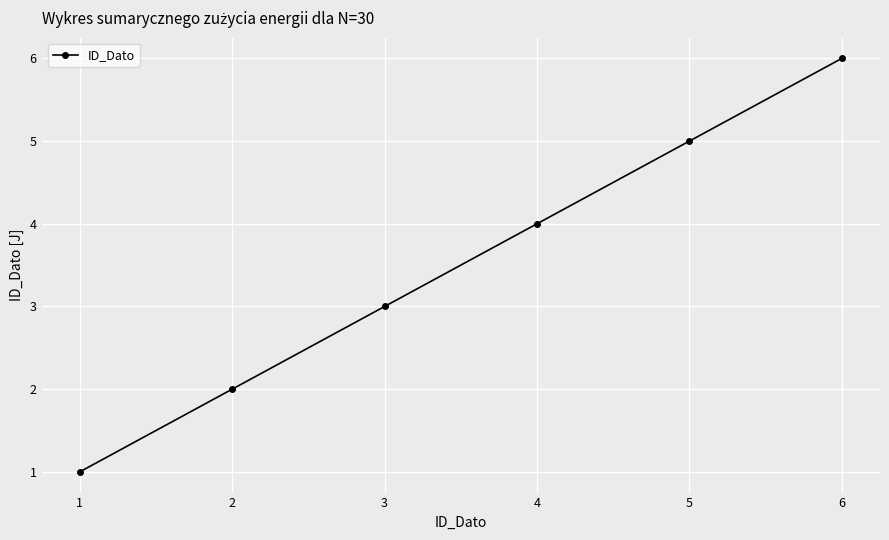

The value at 6 is 6. True or false?

True